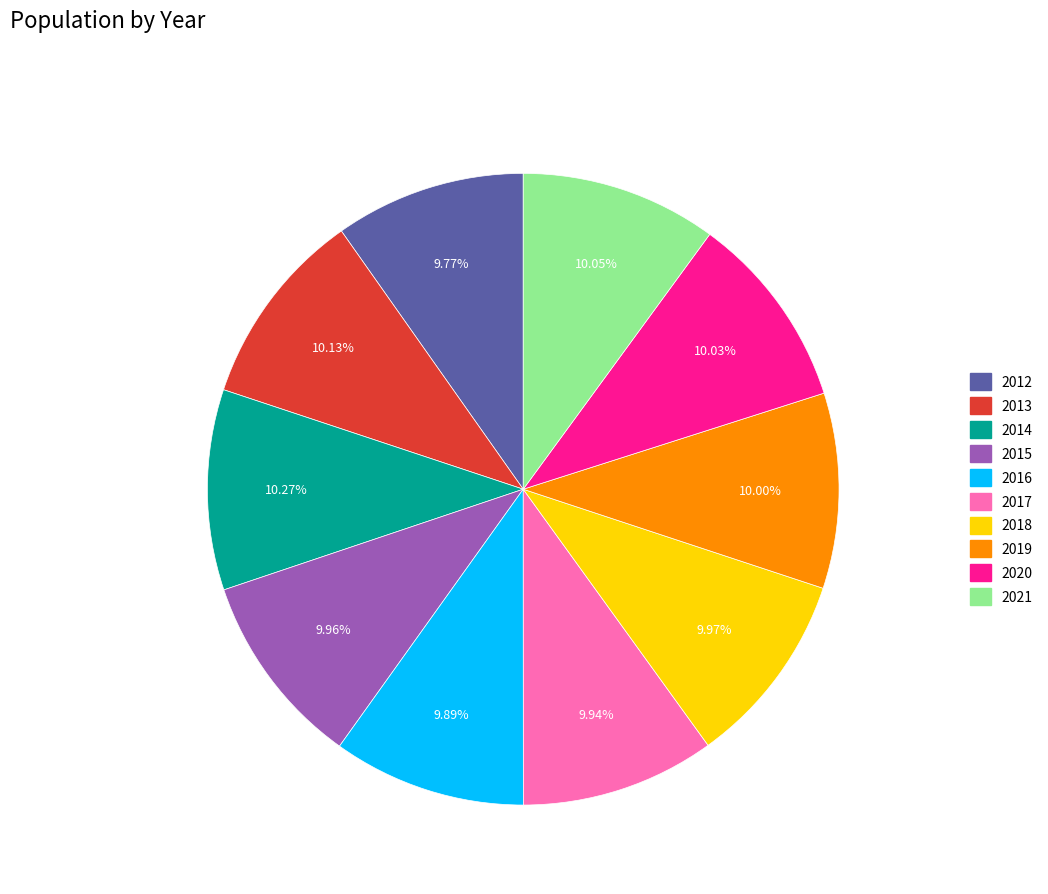

Does any single category account for the majority?

No